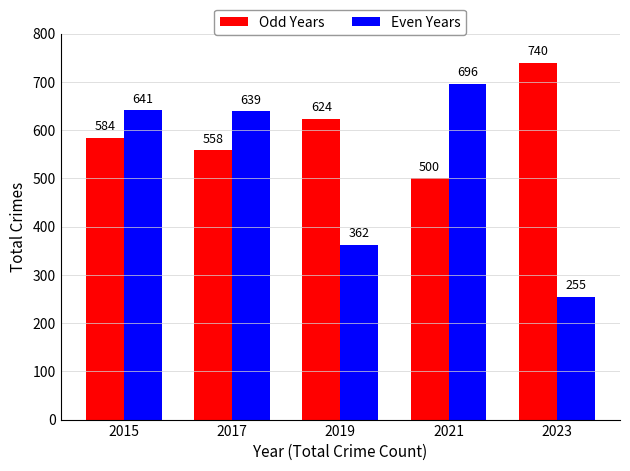

How many categories are shown in the chart?

5